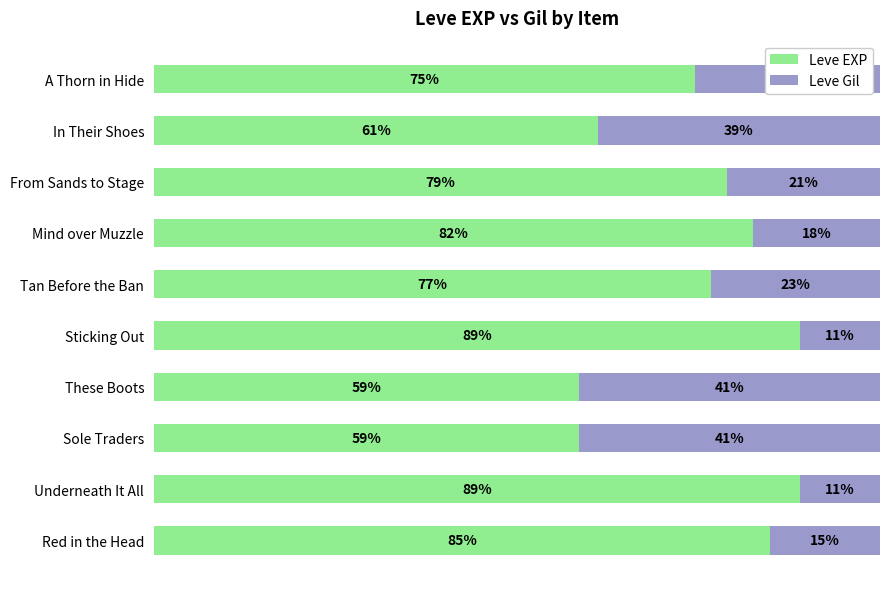

What is the value of the Leve Gil bar at the 5th from the left?

11.1